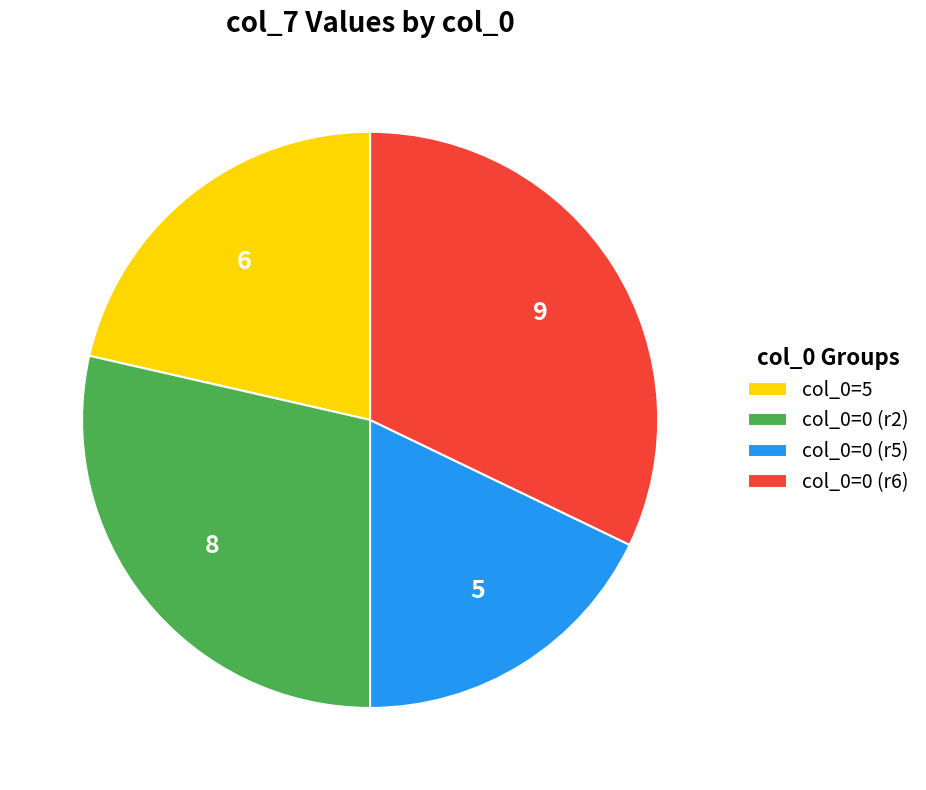

How many segments does this pie chart have?

4